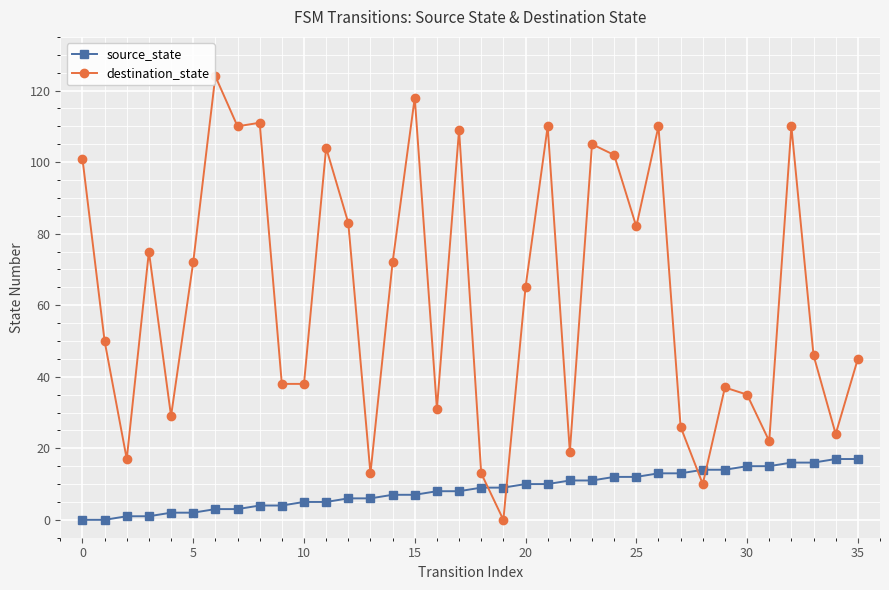

What is the maximum value shown in the chart?

124